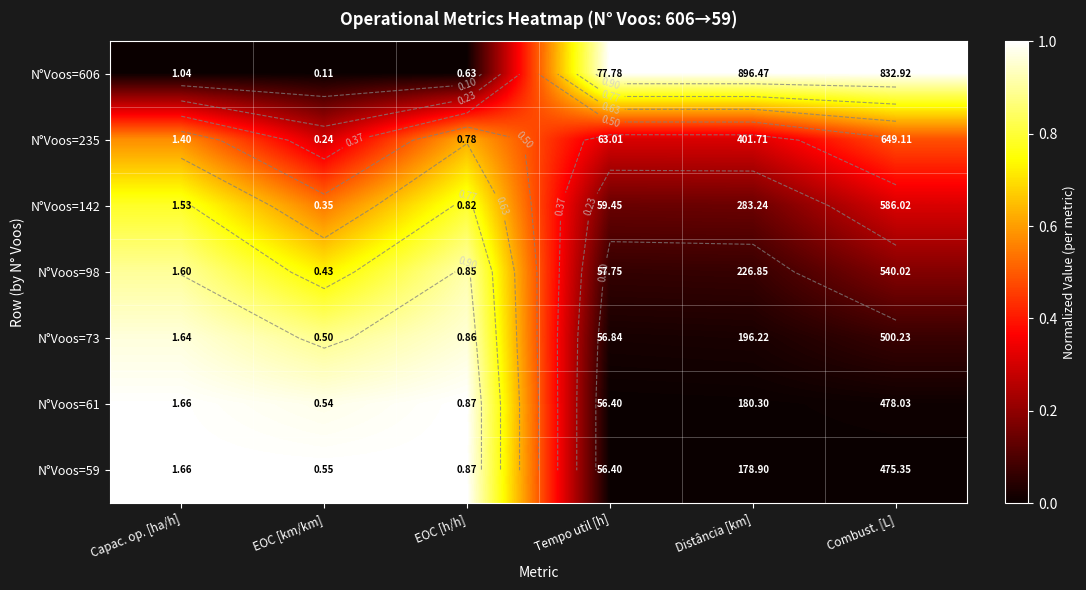

What is the difference between the maximum and second lowest values in the N°Voos=606 series?

1.0